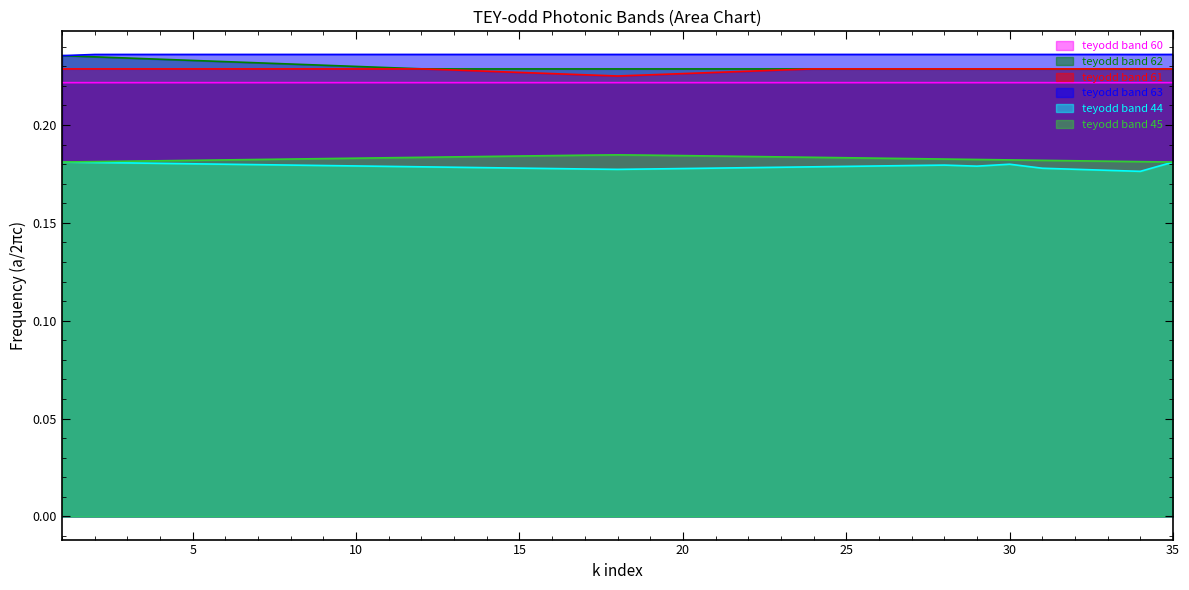

Reading right to left, transcribe all the data shown in this chart.

teyodd band 60: 0.2	0.2	0.2	0.2	0.2	0.2	0.2	0.2	0.2	0.2	0.2	0.2	0.2	0.2	0.2	0.2	0.2	0.2	0.2	0.2	0.2	0.2	0.2	0.2	0.2	0.2	0.2	0.2	0.2	0.2	0.2	0.2	0.2	0.2	0.2
teyodd band 62: 0.2	0.2	0.2	0.2	0.2	0.2	0.2	0.2	0.2	0.2	0.2	0.2	0.2	0.2	0.2	0.2	0.2	0.2	0.2	0.2	0.2	0.2	0.2	0.2	0.2	0.2	0.2	0.2	0.2	0.2	0.2	0.2	0.2	0.2	0.2
teyodd band 61: 0.2	0.2	0.2	0.2	0.2	0.2	0.2	0.2	0.2	0.2	0.2	0.2	0.2	0.2	0.2	0.2	0.2	0.2	0.2	0.2	0.2	0.2	0.2	0.2	0.2	0.2	0.2	0.2	0.2	0.2	0.2	0.2	0.2	0.2	0.2
teyodd band 63: 0.2	0.2	0.2	0.2	0.2	0.2	0.2	0.2	0.2	0.2	0.2	0.2	0.2	0.2	0.2	0.2	0.2	0.2	0.2	0.2	0.2	0.2	0.2	0.2	0.2	0.2	0.2	0.2	0.2	0.2	0.2	0.2	0.2	0.2	0.2
teyodd band 44: 0.2	0.2	0.2	0.2	0.2	0.2	0.2	0.2	0.2	0.2	0.2	0.2	0.2	0.2	0.2	0.2	0.2	0.2	0.2	0.2	0.2	0.2	0.2	0.2	0.2	0.2	0.2	0.2	0.2	0.2	0.2	0.2	0.2	0.2	0.2
teyodd band 45: 0.2	0.2	0.2	0.2	0.2	0.2	0.2	0.2	0.2	0.2	0.2	0.2	0.2	0.2	0.2	0.2	0.2	0.2	0.2	0.2	0.2	0.2	0.2	0.2	0.2	0.2	0.2	0.2	0.2	0.2	0.2	0.2	0.2	0.2	0.2